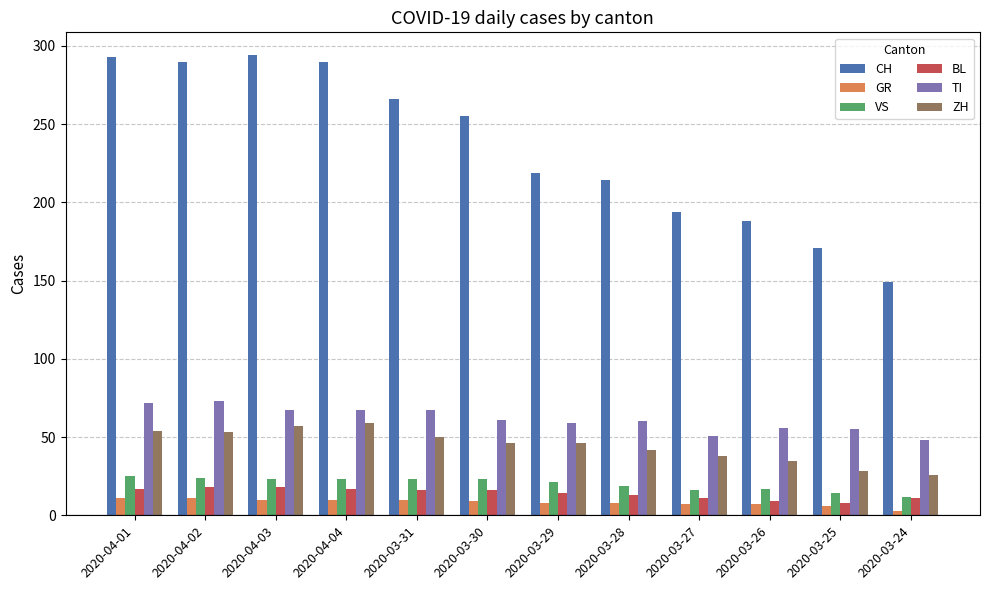

Read the ZH value at 2020-03-31, to the nearest 10.

50